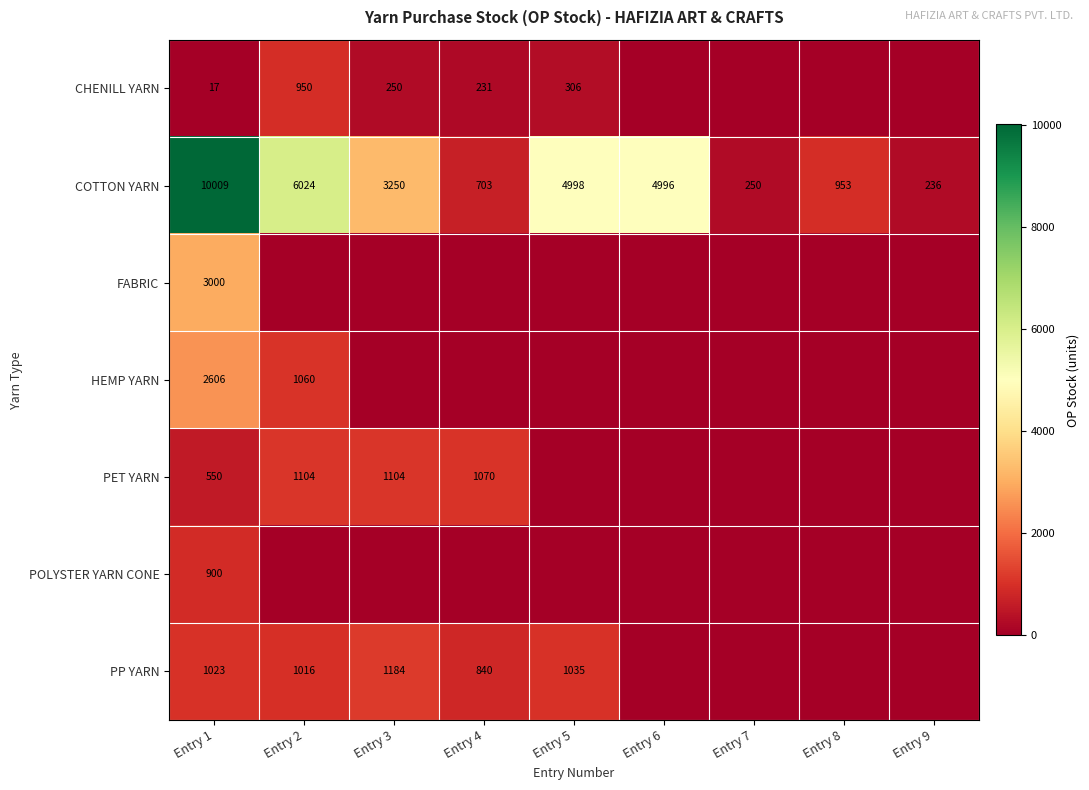

What is the difference between the highest and lowest values at Entry 1?

9992